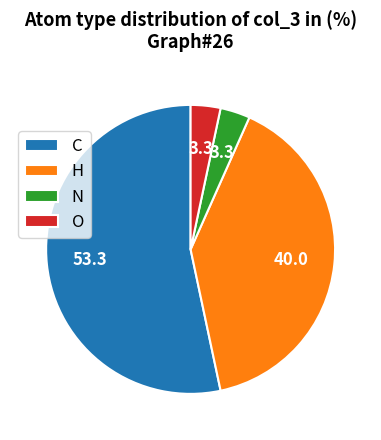

Do O and H together represent more than half of the pie?

No